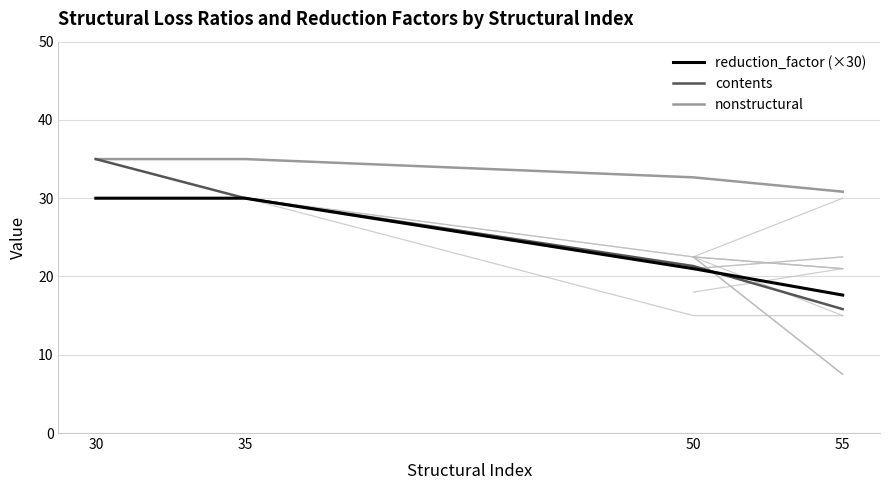

Reading left to right, transcribe all the data shown in this chart.

reduction_factor (×30): 30=30.0	35=30.0	50=21.0	55=17.6
contents: 30=35.0	35=30.0	50=21.3	55=15.8
nonstructural: 30=35.0	35=35.0	50=32.7	55=30.8